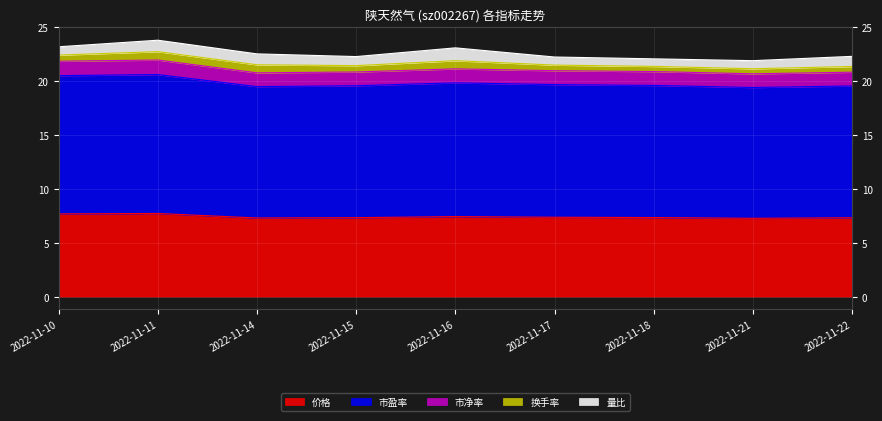

True or false: 市净率 and 市盈率 cross at least once.

False